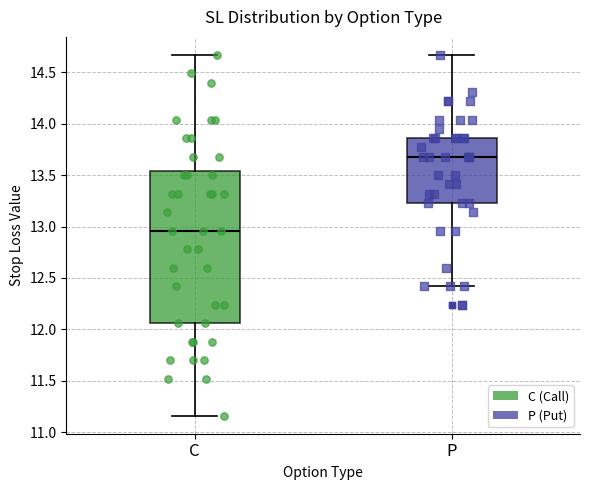

Reading left to right, transcribe this box plot: for each box, give where its median line is, the range the box spans, and where its two whiskers end, as read against the y-axis. The values are not printed on the chart, so give them approximately, as read against the axis.

C: median 12.95, box 12.05 to 13.55, whiskers 11.15 to 14.65
P: median 13.70, box 13.25 to 13.85, whiskers 12.40 to 14.65